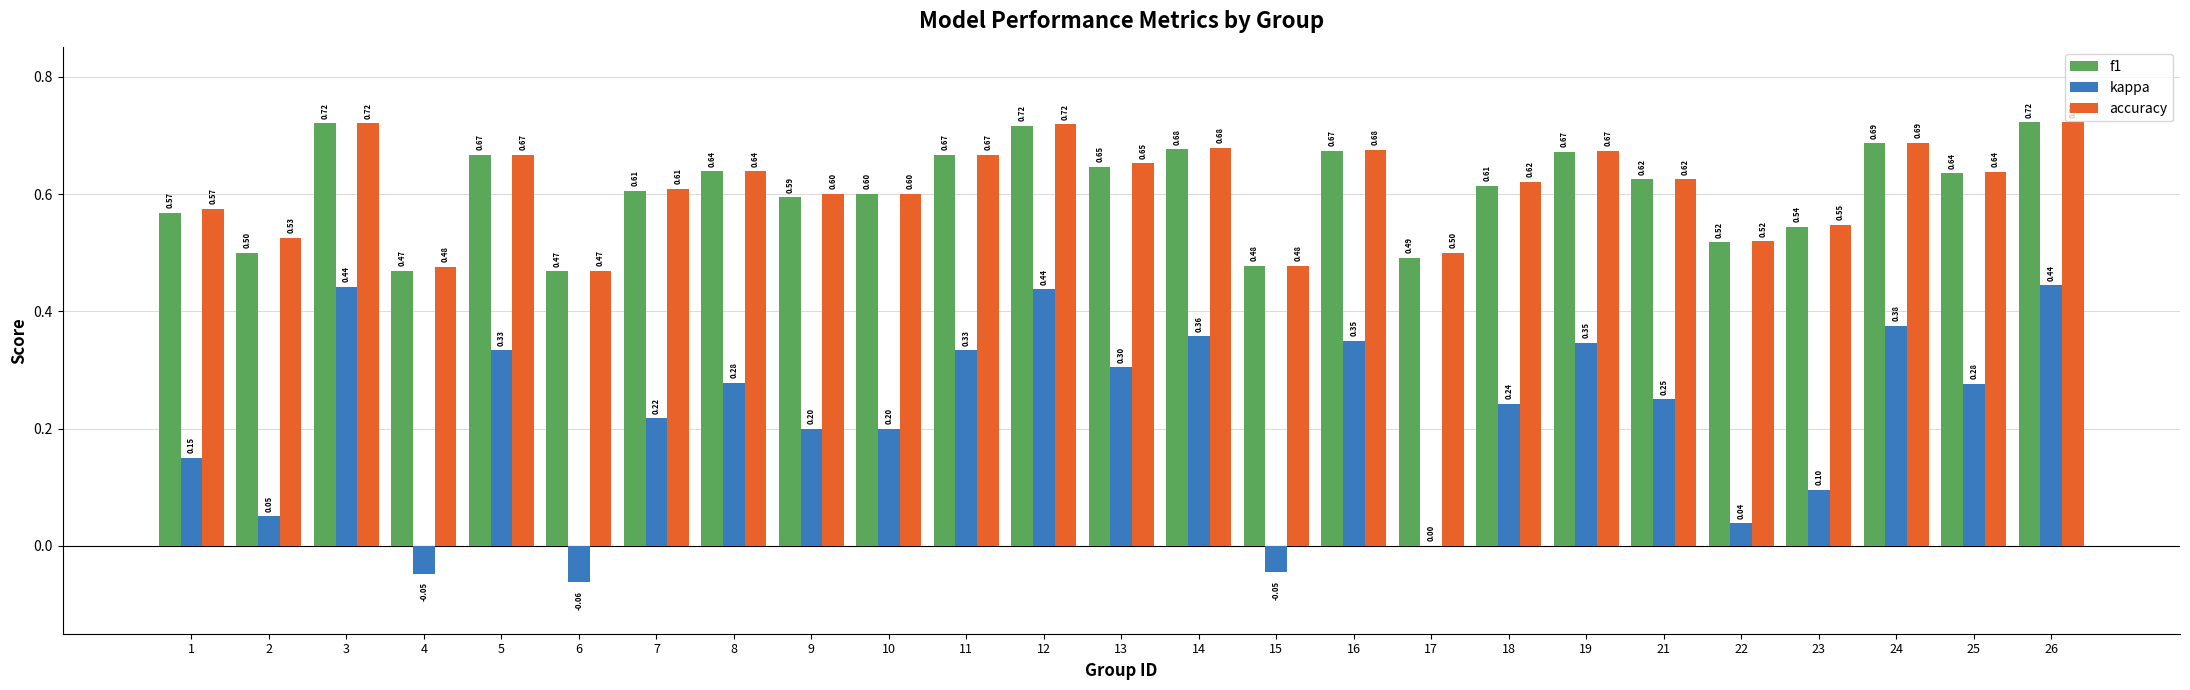

What is the sum of the f1 values at 4 and 19?

1.1